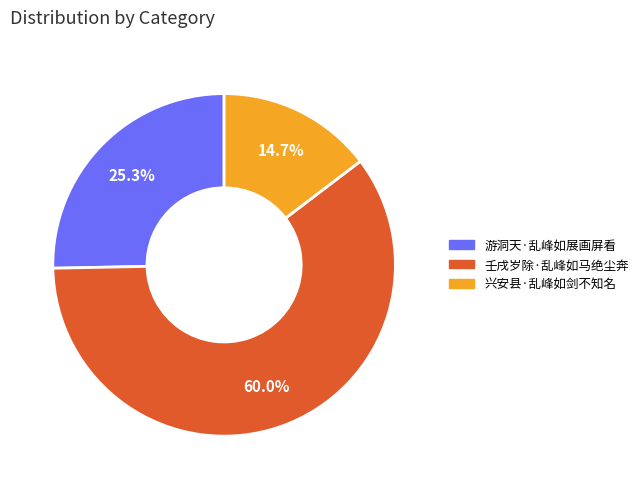

Which slice is the largest?

壬戌岁除·乱峰如马绝尘奔